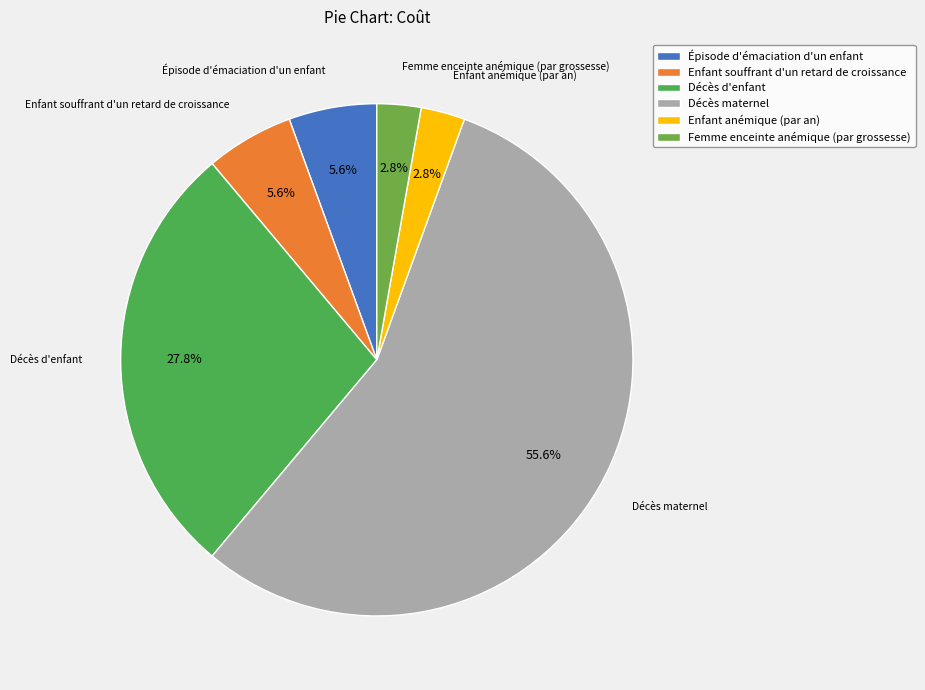

To the nearest percent, what portion does Enfant souffrant d'un retard de croissance represent?

6%